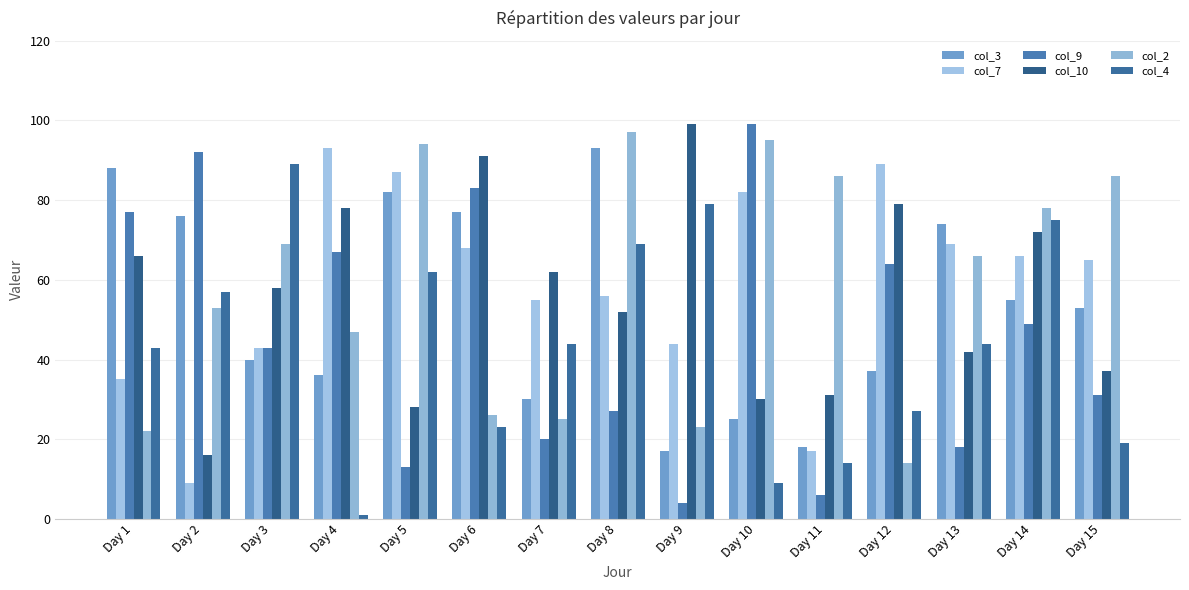

Where does the col_7 series first go above 65?

Day 4